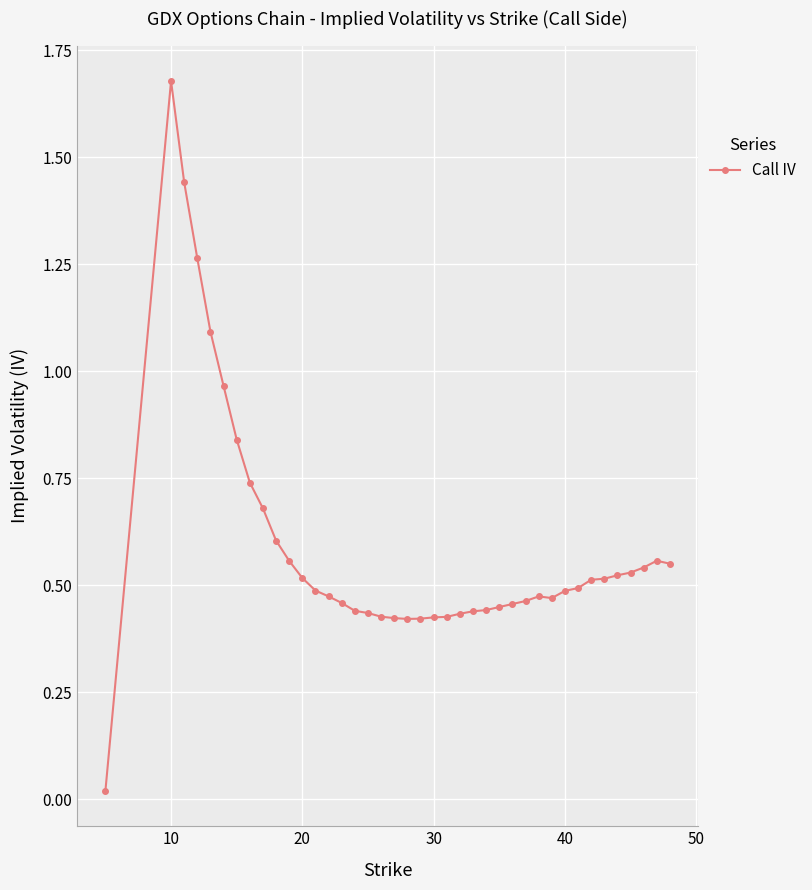

True or false: the data has more than 1 interior local peaks.

True